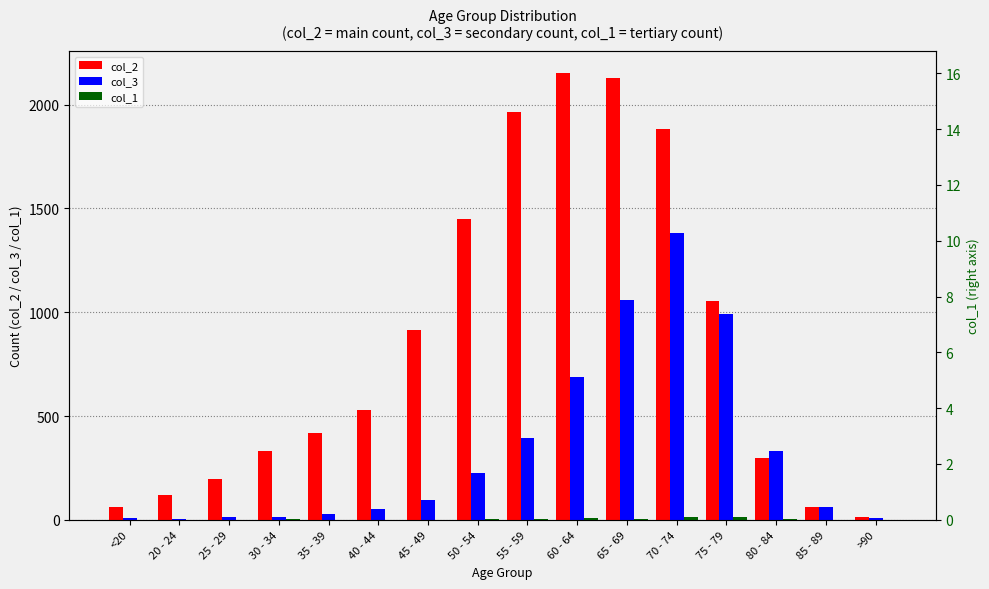

What is the difference between the highest and lowest values at 80 - 84?

329